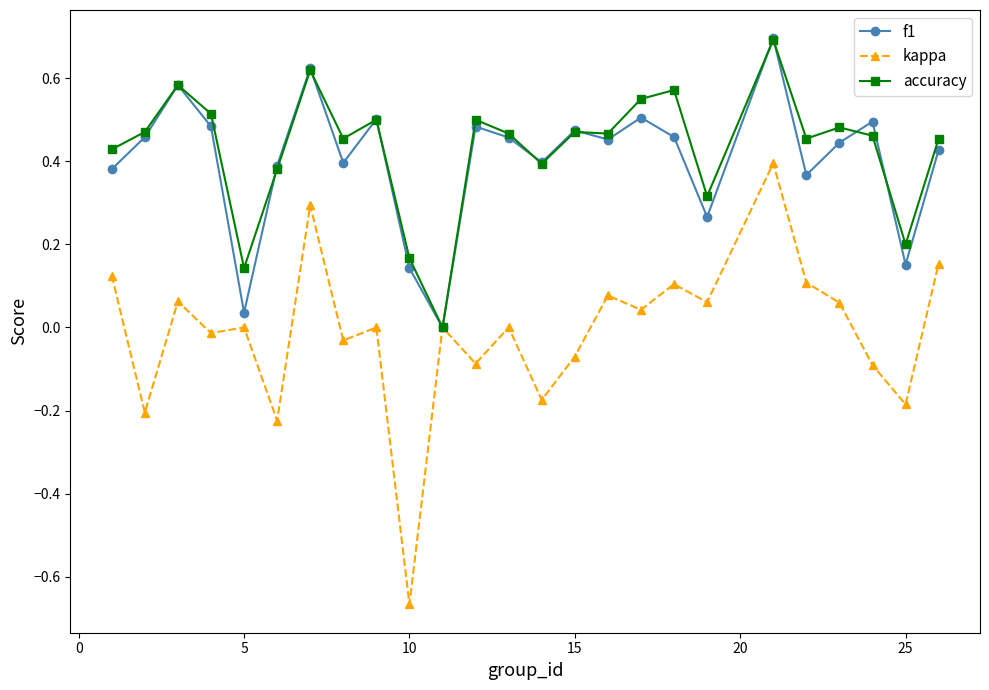

True or false: accuracy has more than 2 interior local peaks.

True